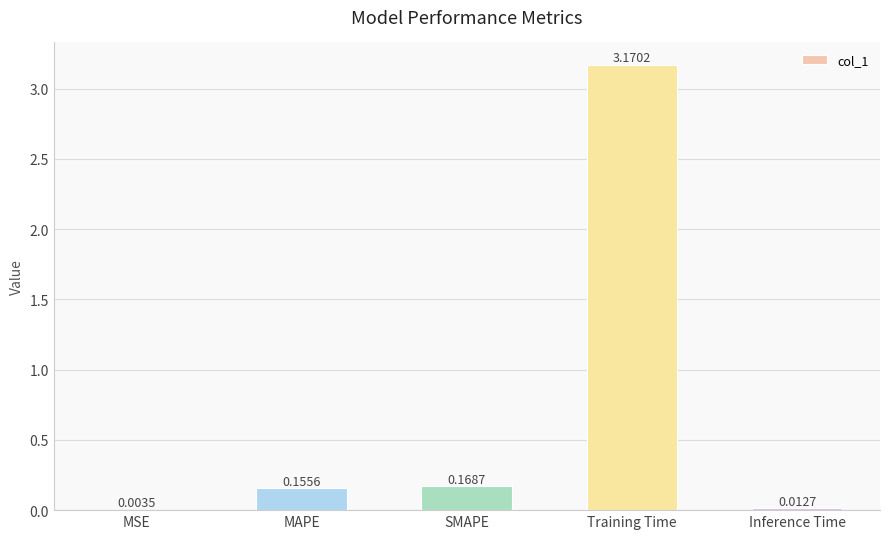

What is the sum of the values at MAPE and Training Time?

3.3